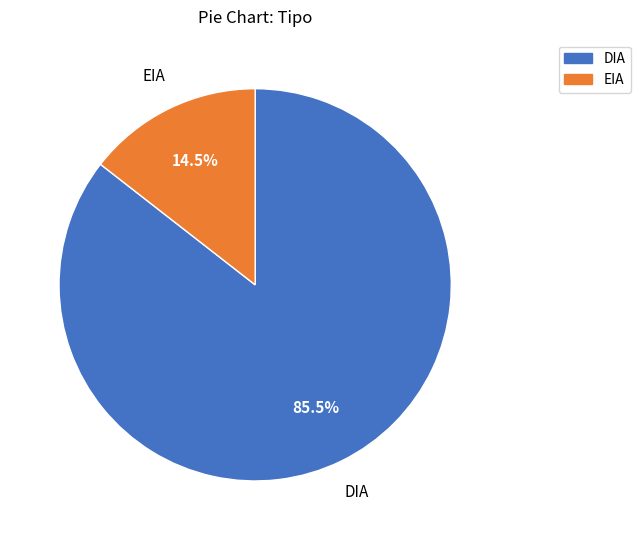

How many segments does this pie chart have?

2